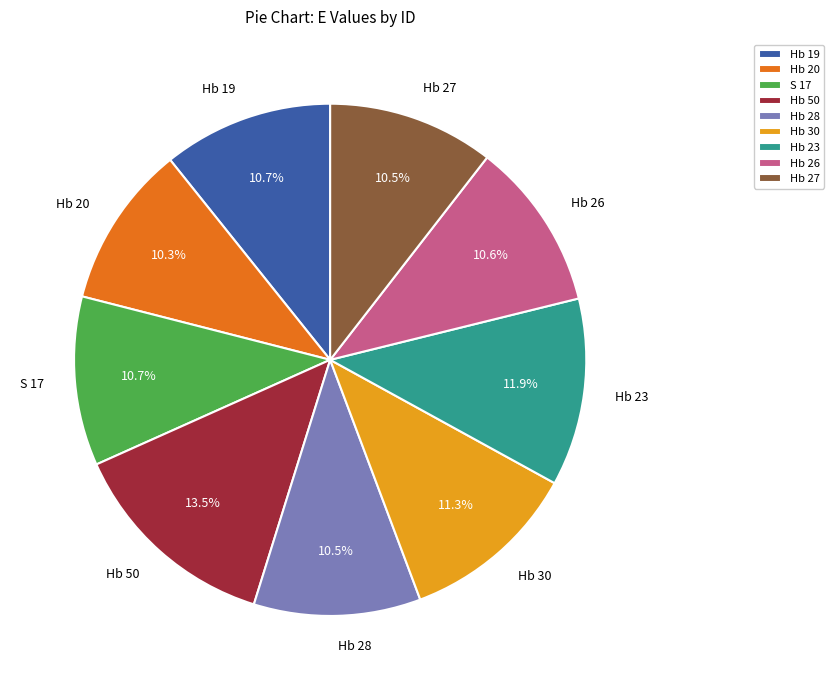

To the nearest percent, what is the difference between the largest and smallest slice percentages?

3%